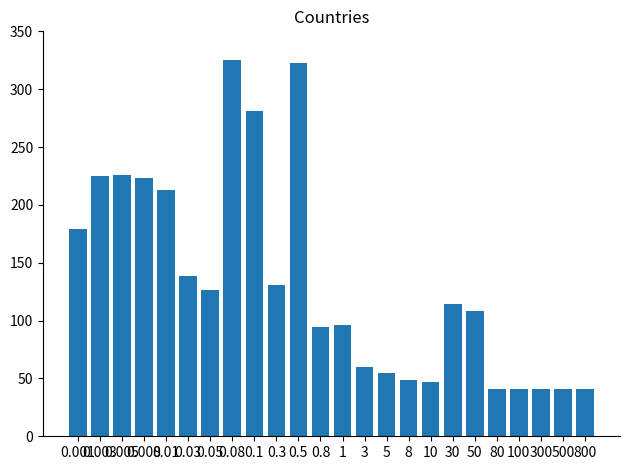

What is the difference between the values at 1 and 8?

47.1